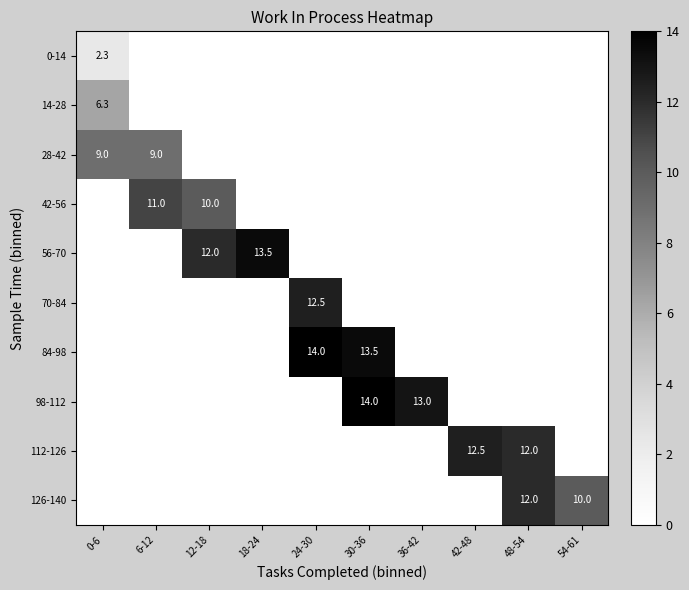

Between 18-24 and 42-48, which is larger?

18-24